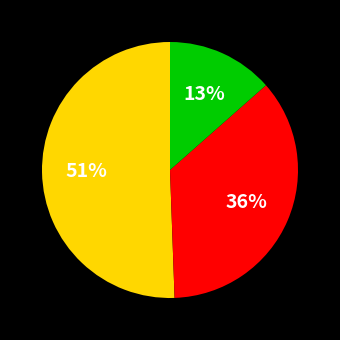

To the nearest percent, what is the average slice percentage?

33%